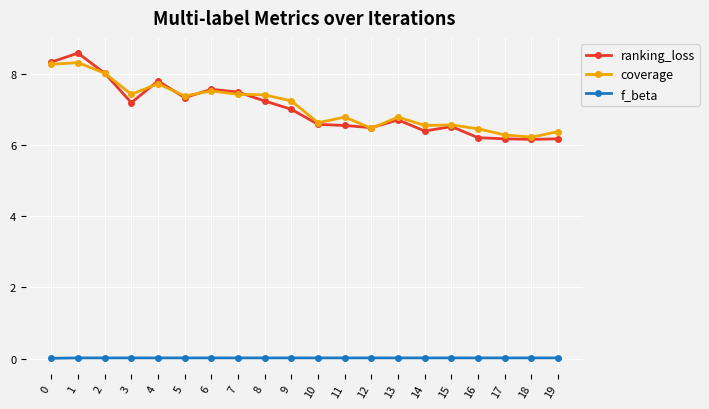

Which series has the largest range (max minus min)?

ranking_loss